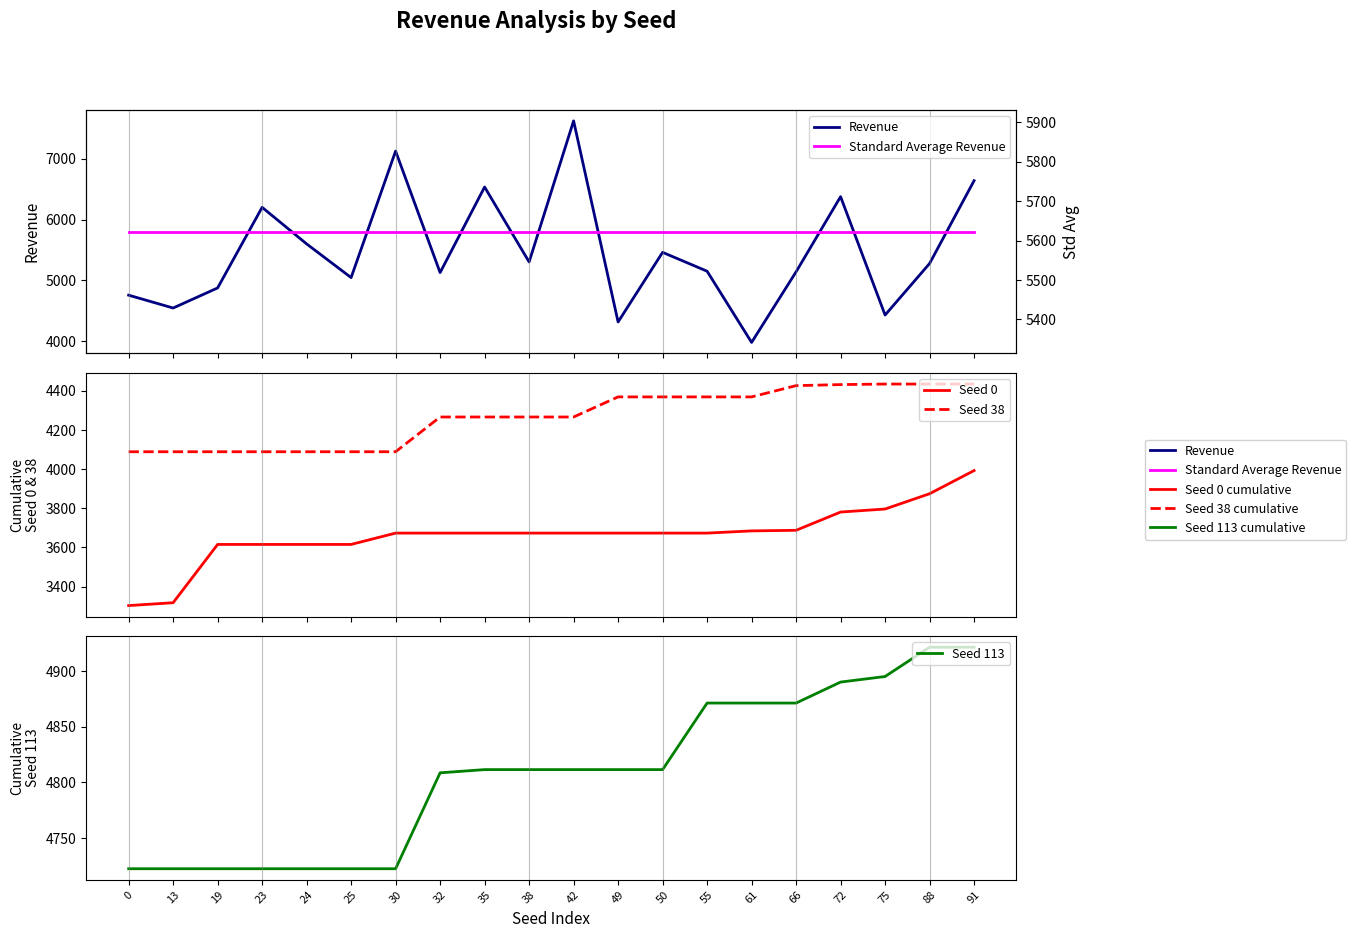

What is the greatest value displayed?

7623.8